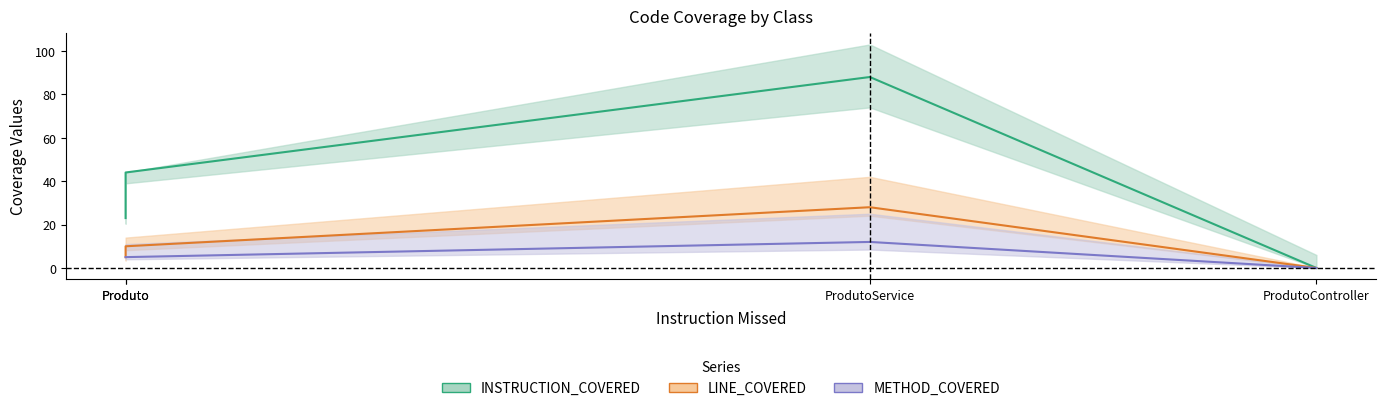

The COMPLEXITY_MISSED series shows 3 at ProdutoApplication. True or false?

False